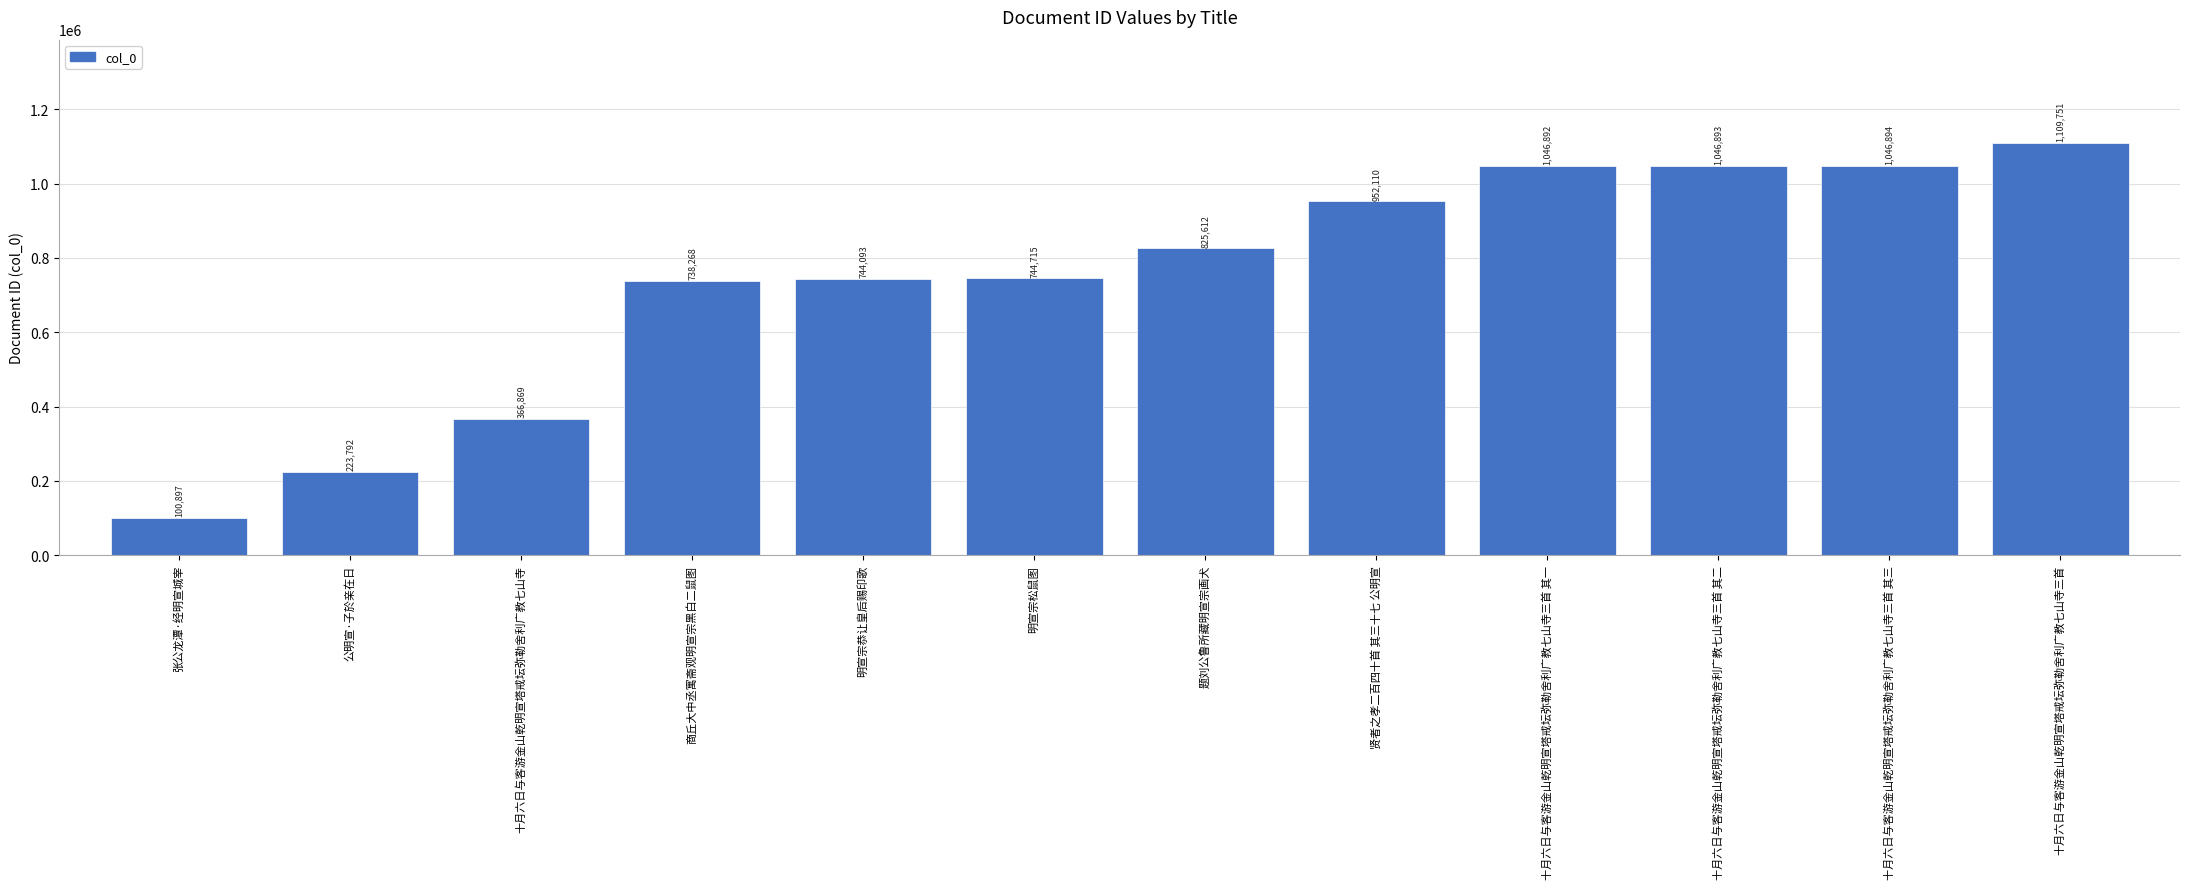

What is the greatest value displayed?

1109751